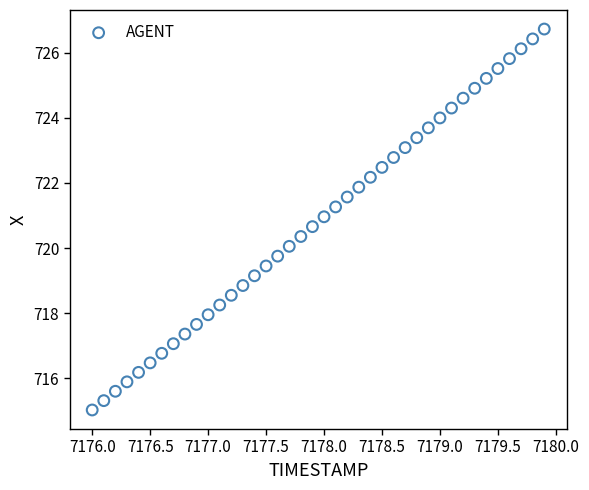

What is the range of Y values (max minus min)?

11.7